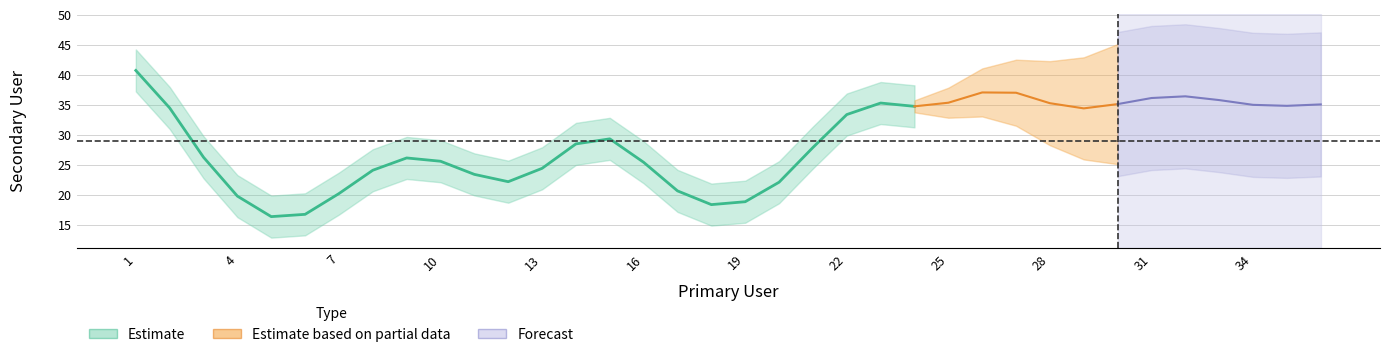

True or false: the data shows 25 at 17.

False